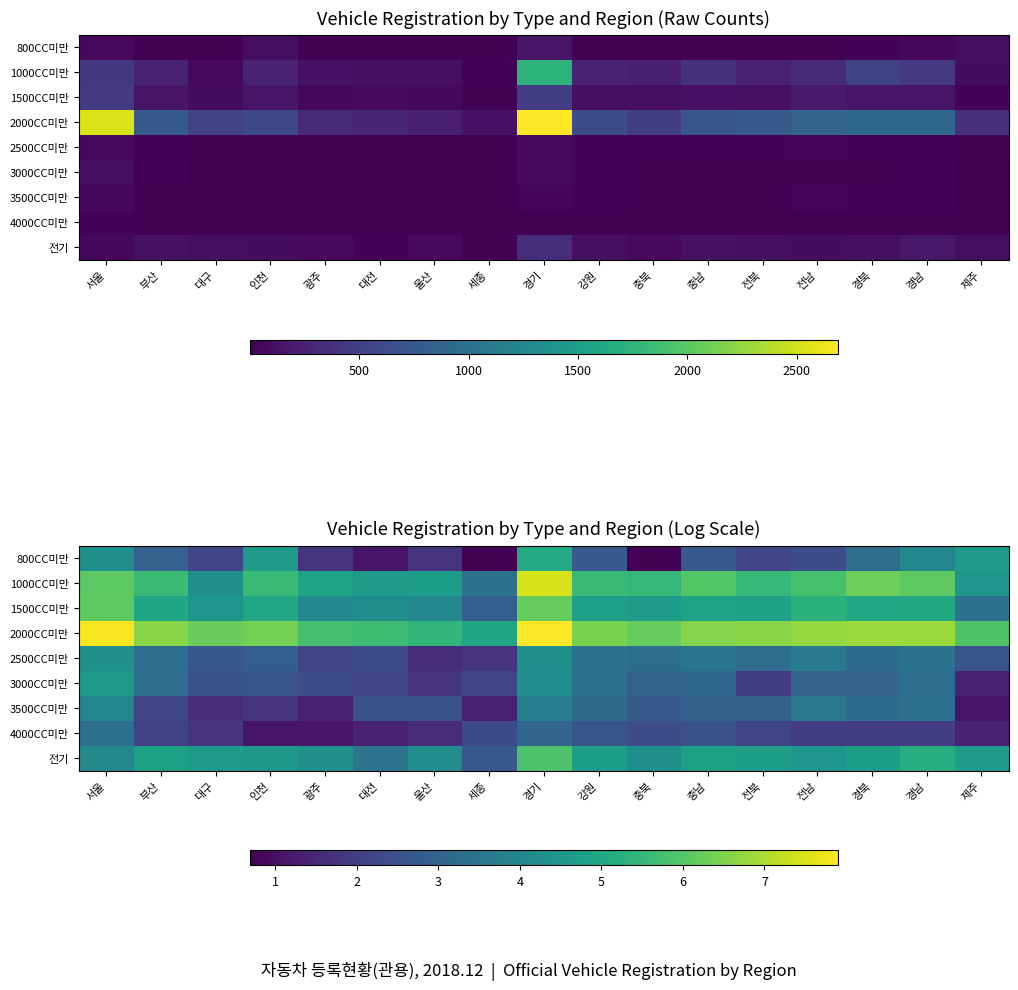

What value does the 2500CC미만 series have at 경기?

4.3